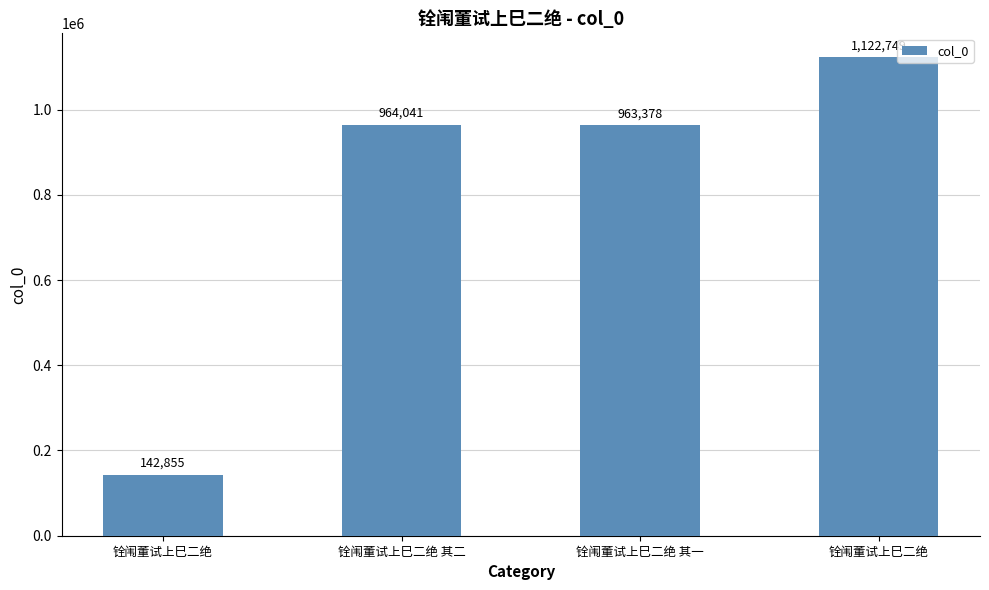

List the labels in order of value, smallest first.

铨闱董试上巳二绝, 铨闱董试上巳二绝 其一, 铨闱董试上巳二绝 其二, 铨闱董试上巳二绝